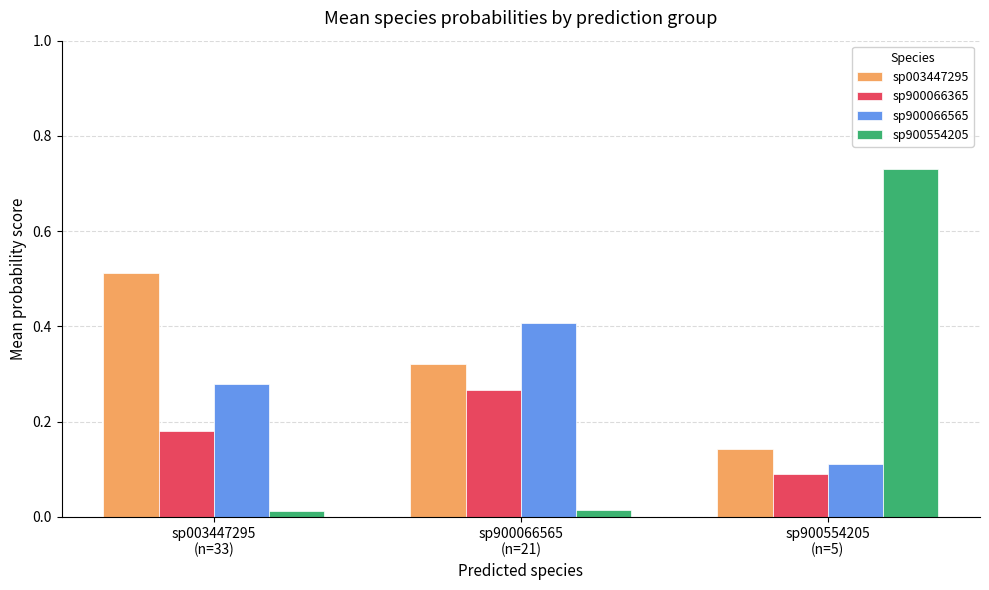

Are the bars horizontal?

No